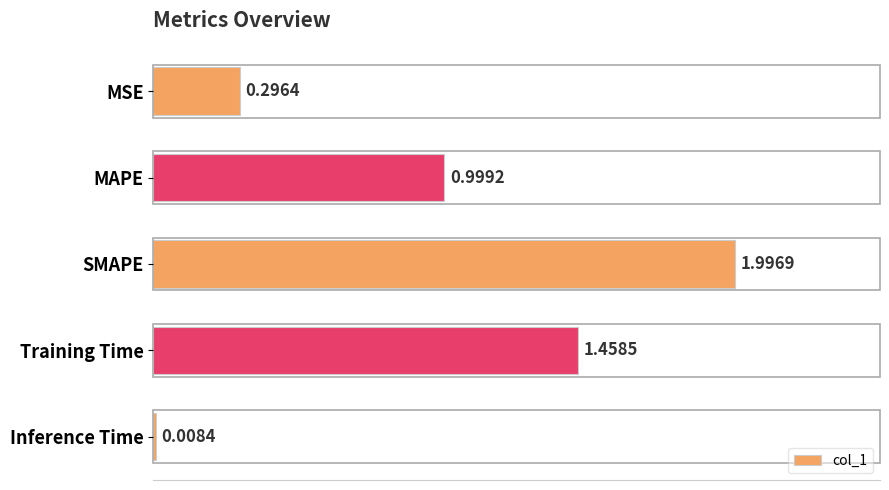

How many bars are there in total?

5